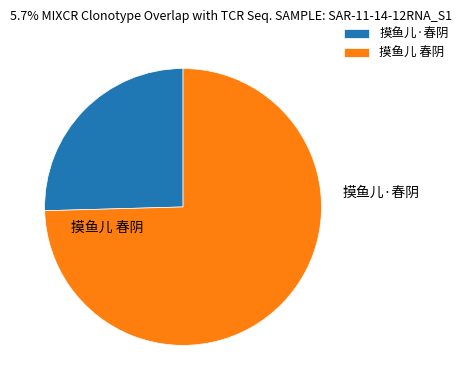

To the nearest percent, what portion does 摸鱼儿 春阴 represent?

75%